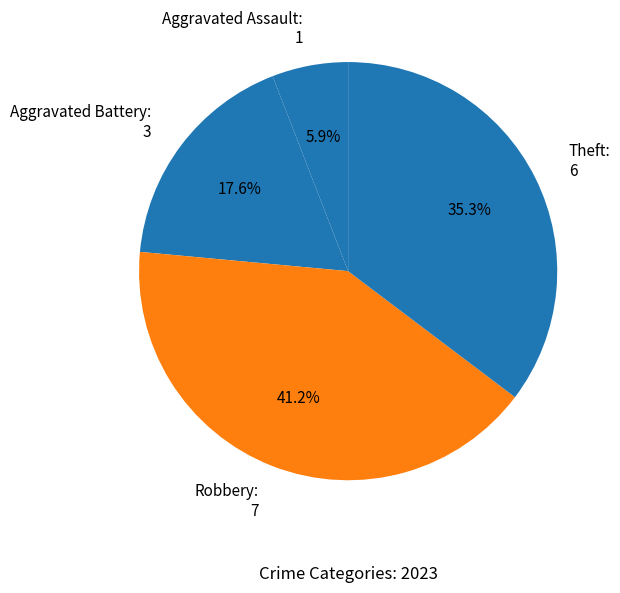

How many segments does this pie chart have?

4